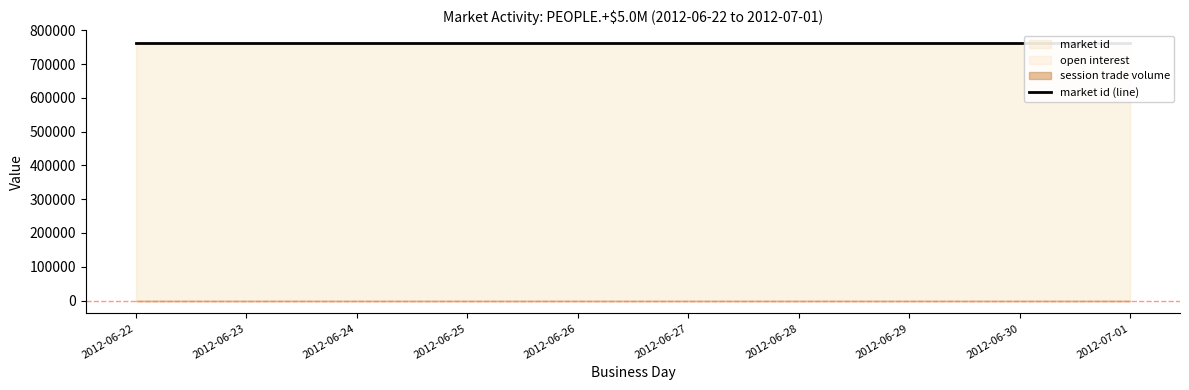

Which series changed the most between 2012-06-24 and 2012-06-27?

open interest